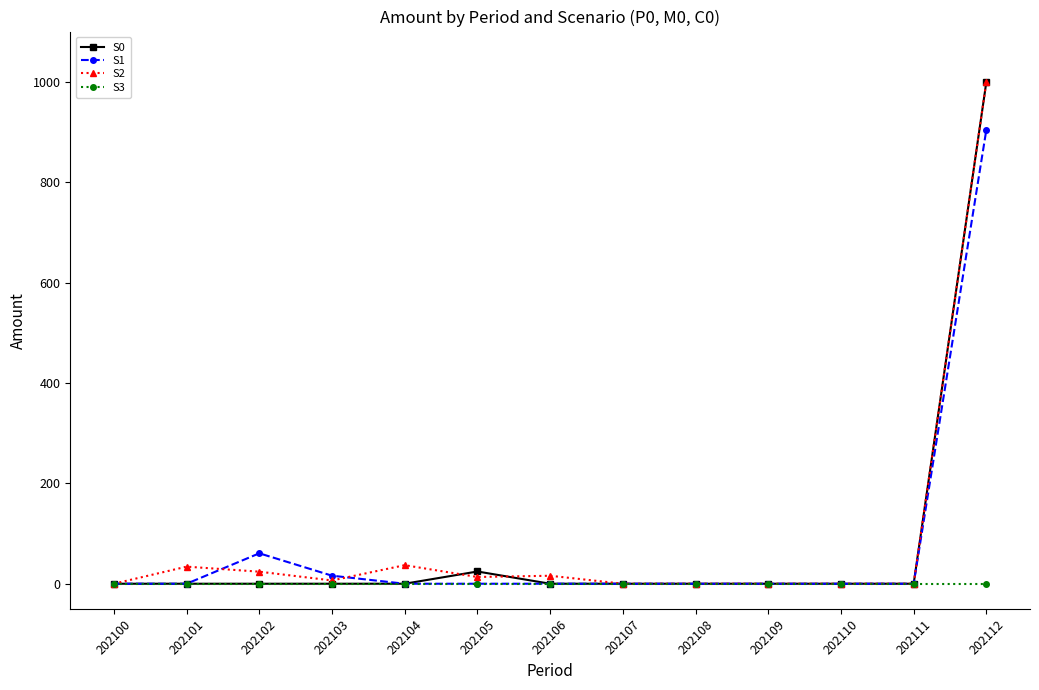

What is the value of the S2 point at the 7th from the left?

15.9